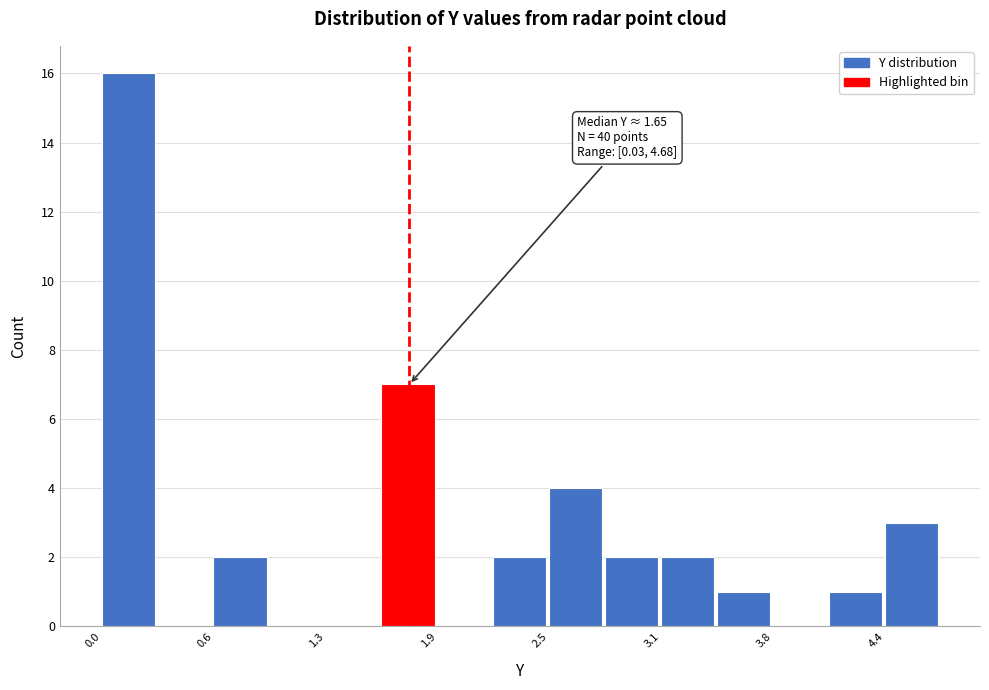

Read against the x-axis, roughly where is the centre of the tallest bar?

0.2